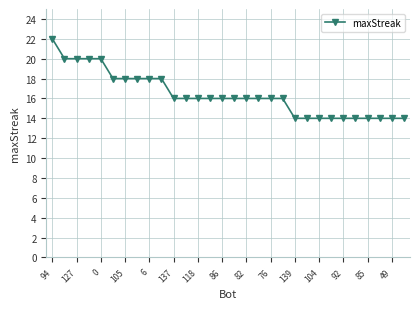

What is the maximum value shown in the chart?

22